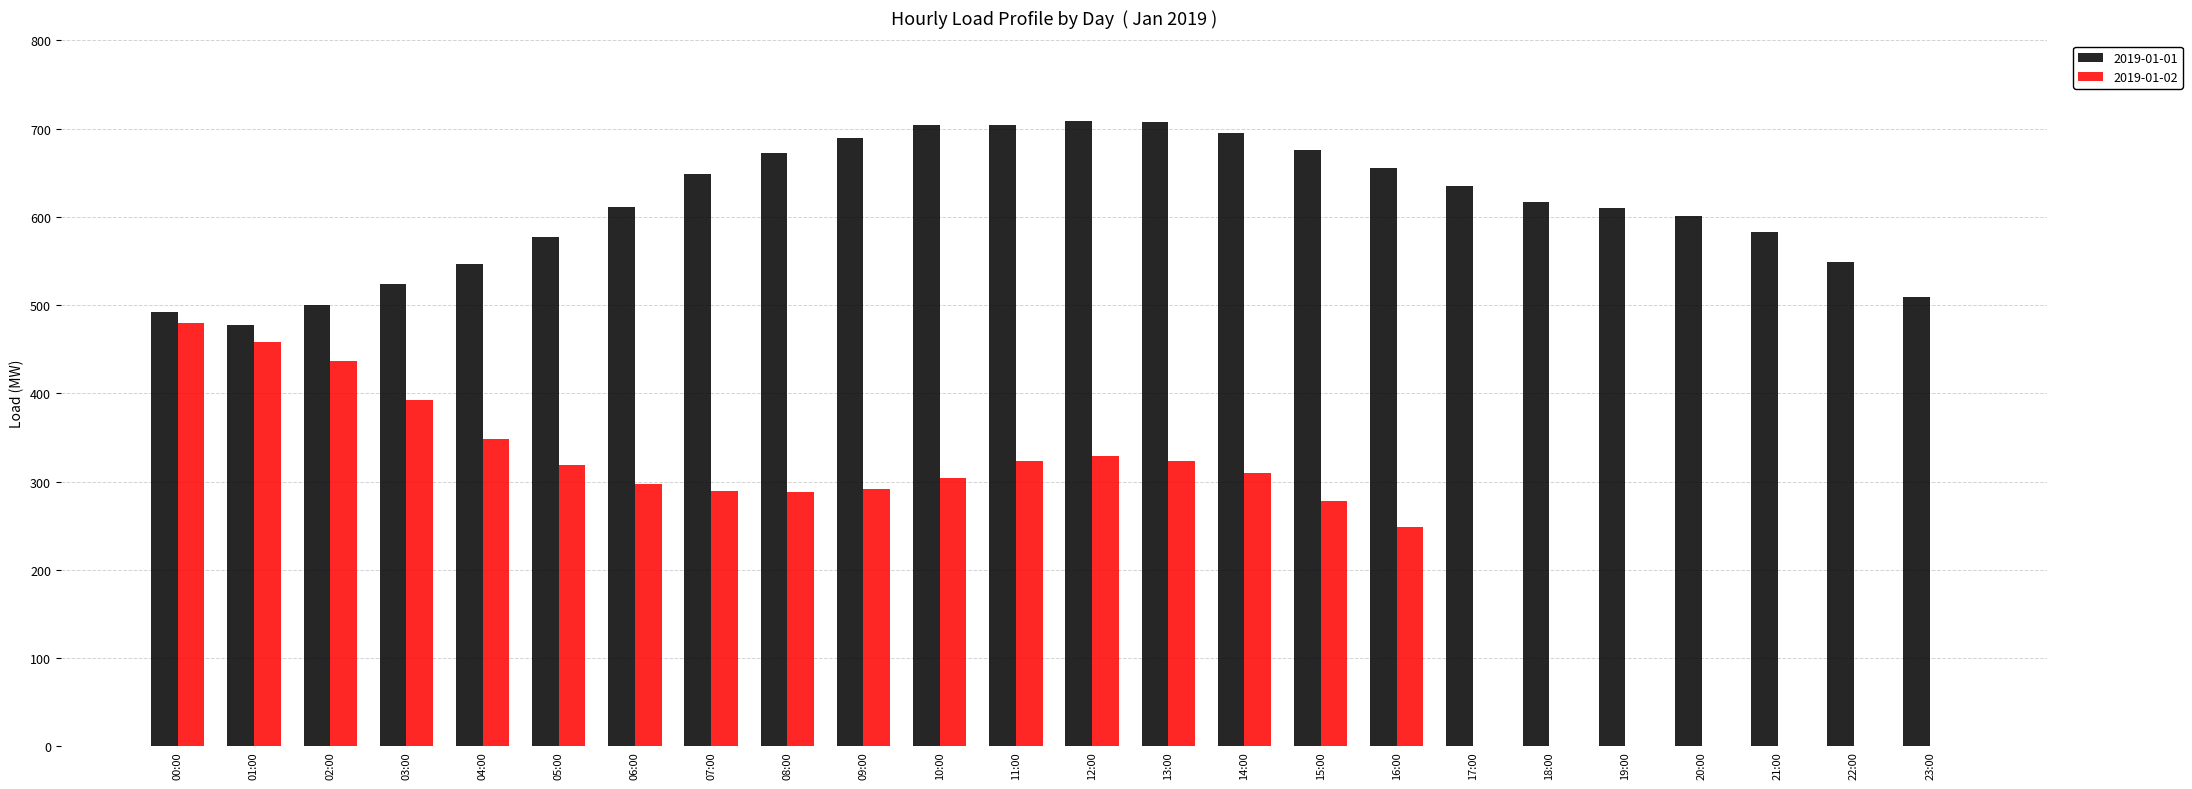

The value of 2019-01-02 at 10:00 is 304.4. True or false?

True